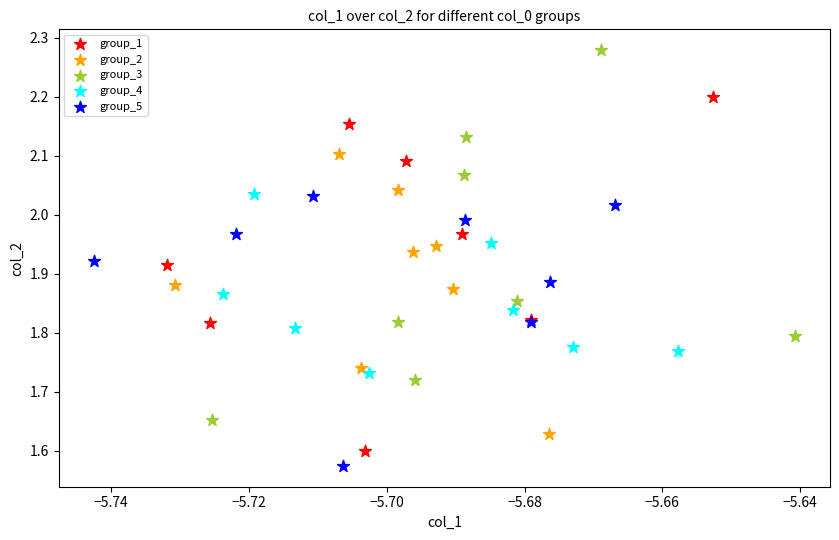

What are all the series names shown in the legend?

group_1, group_2, group_3, group_4, group_5